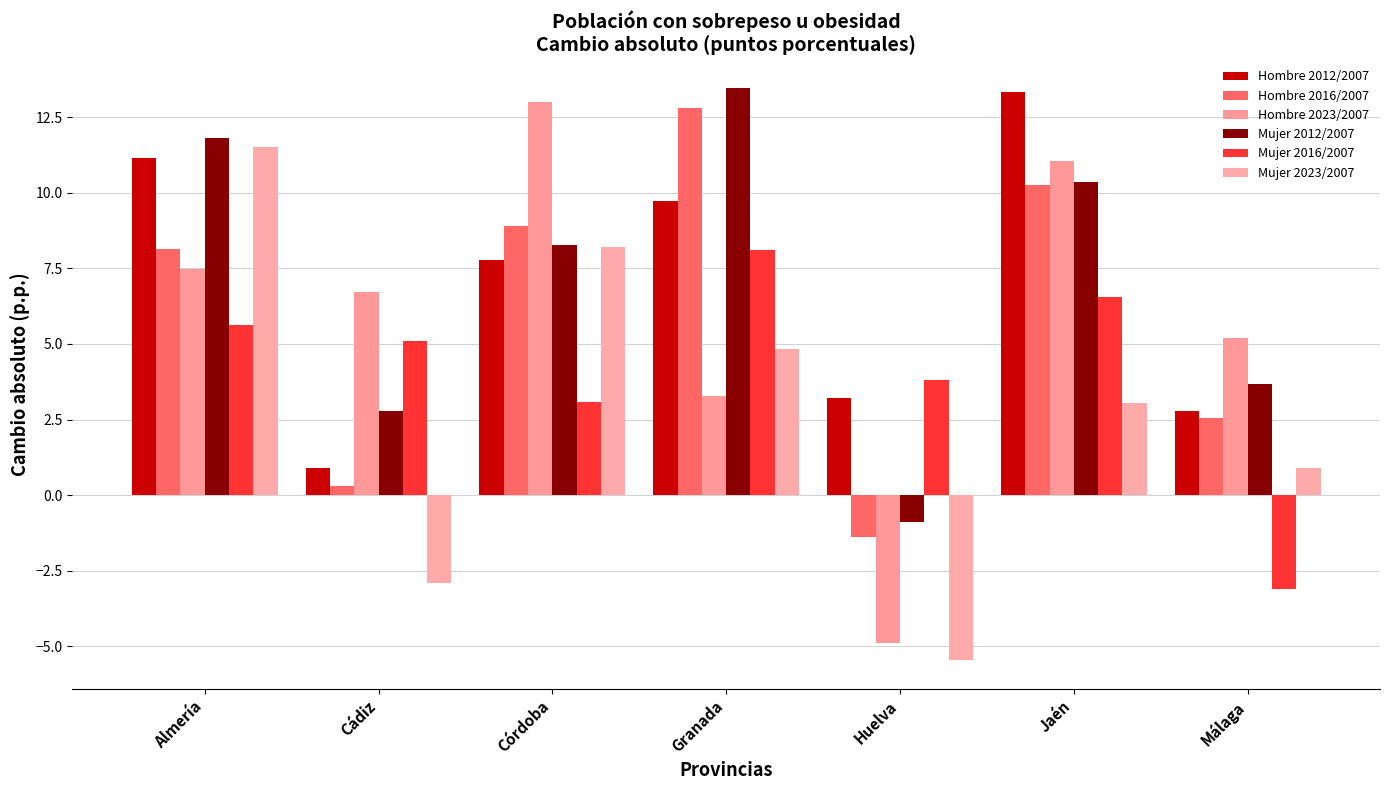

How many distinct data groups are displayed?

6